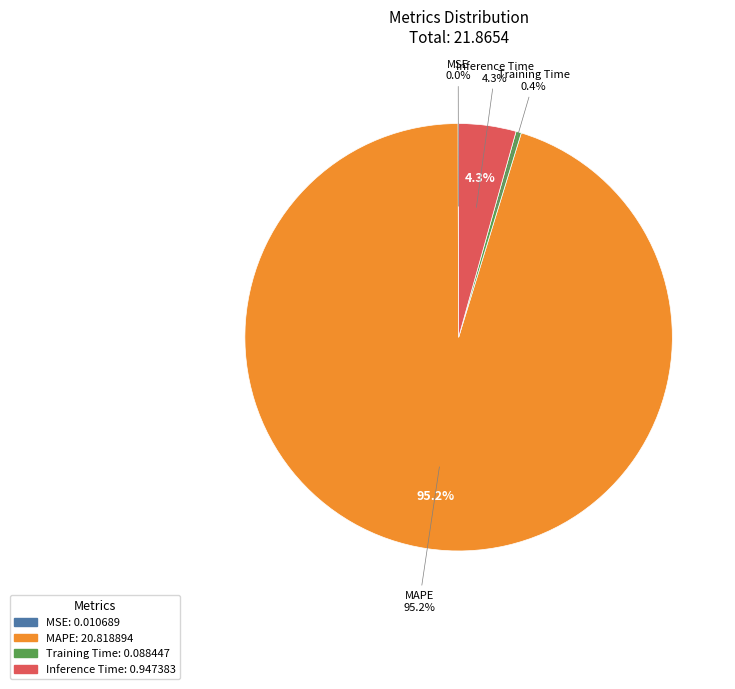

What is the change in value from Training Time to Inference Time?

+0.9